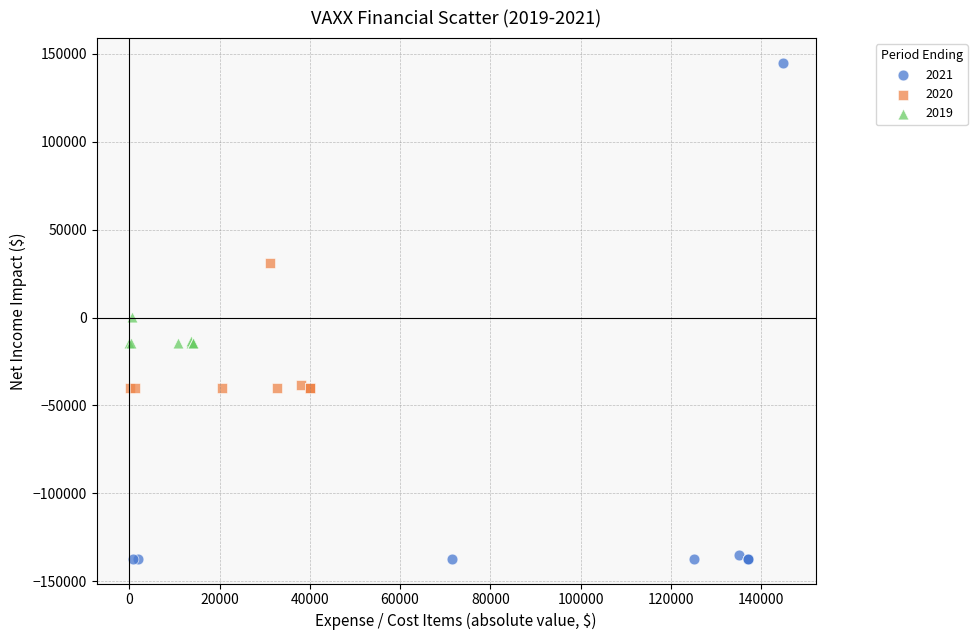

Which series reaches the maximum Y coordinate?

2021